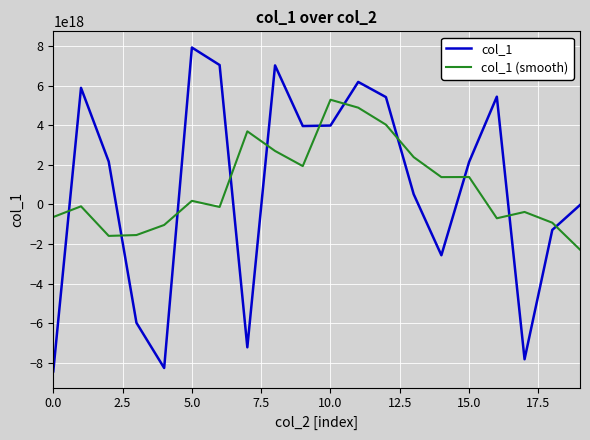

Which series has the widest spread of values?

col_1